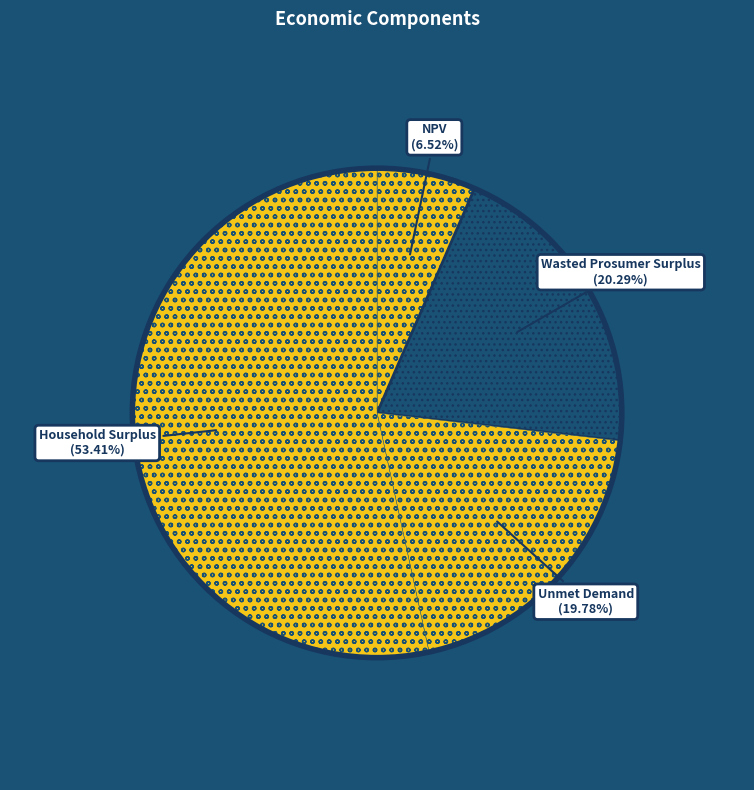

Count the number of slices in the pie.

4